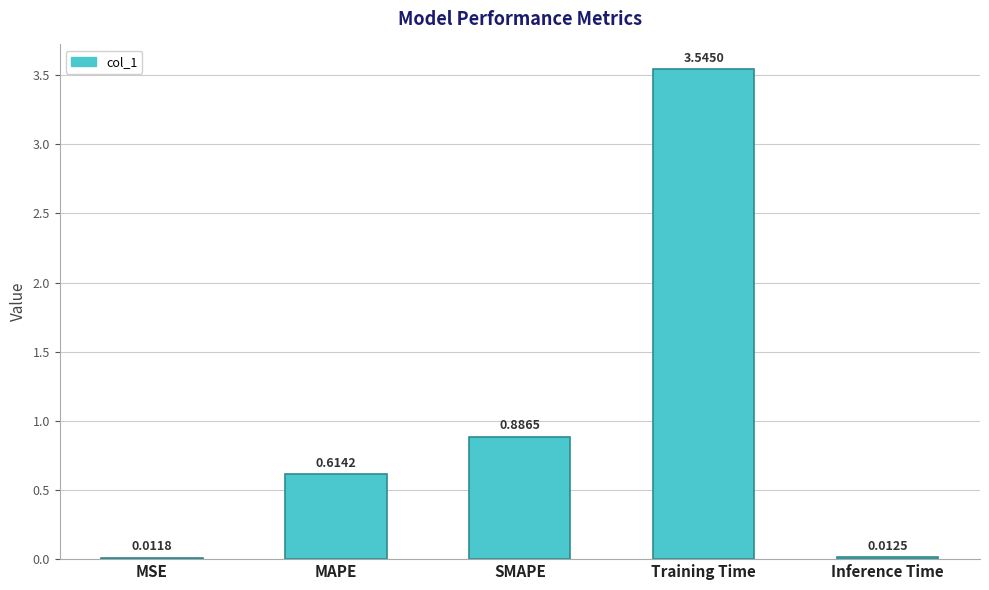

Are the bars grouped side by side (vs. stacked)?

No